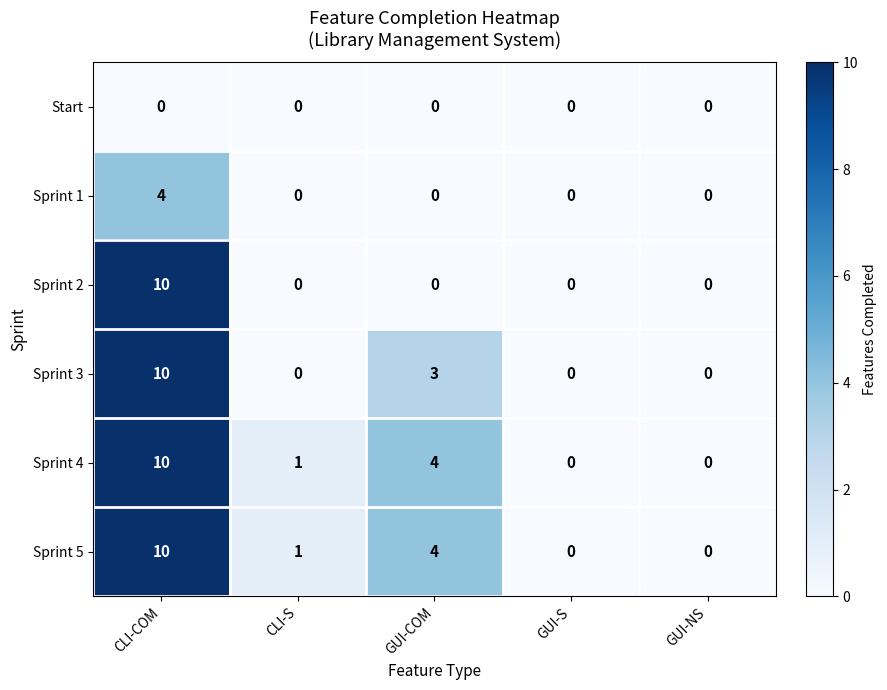

Is it true that Start equals 0 at CLI-COM?

True